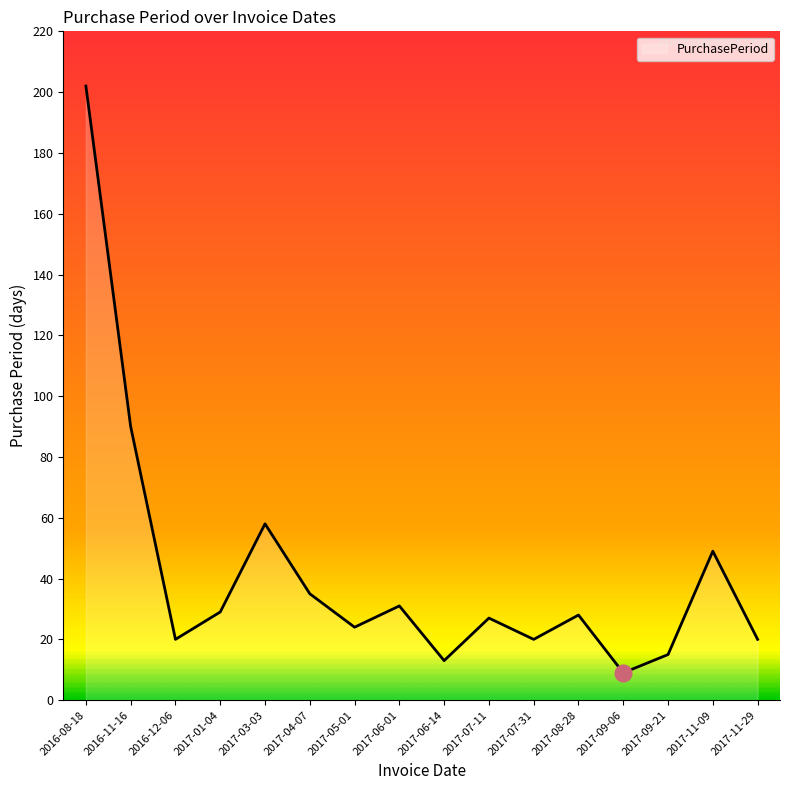

Approximately how many times larger is the value at 2017-01-04 compared to 2017-11-09?

0.6